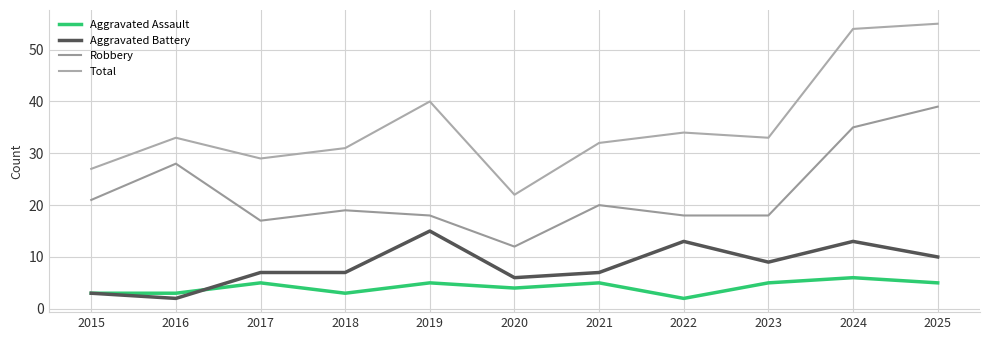

Which series has the largest total across all categories?

Total